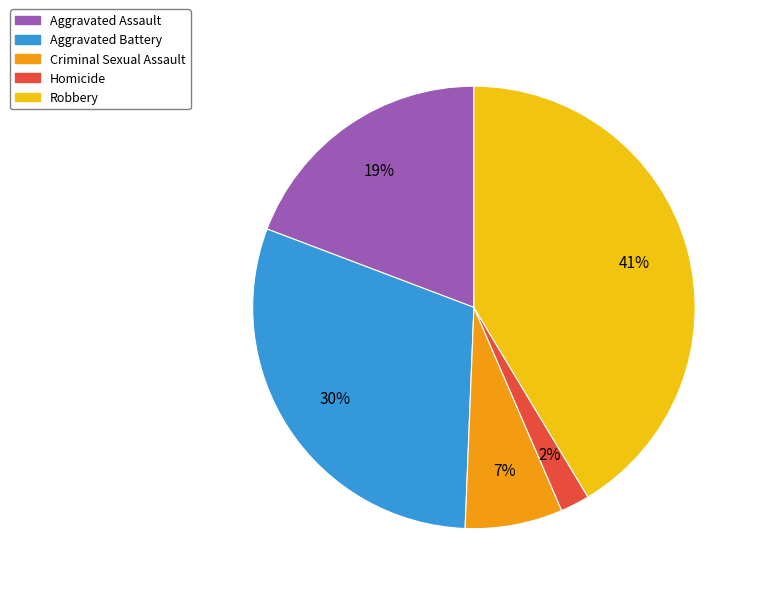

What is the smallest slice in the pie chart?

Homicide